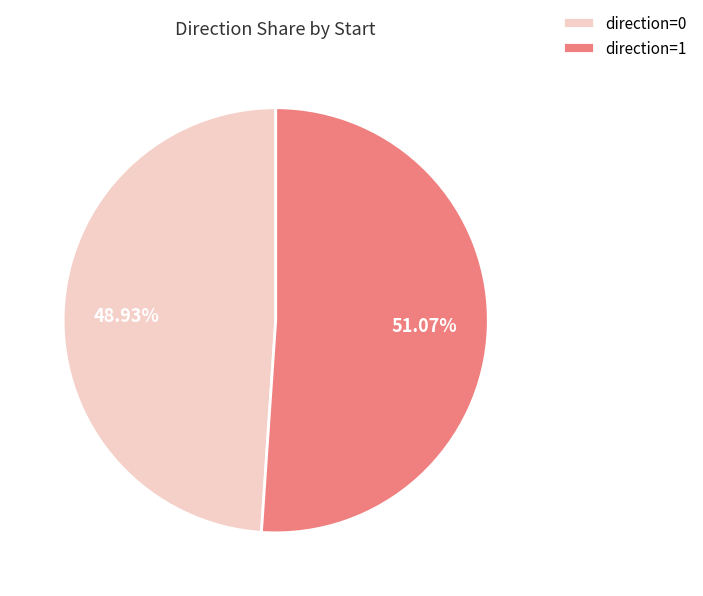

Combined, do direction=0 and direction=1 account for over 50%?

Yes